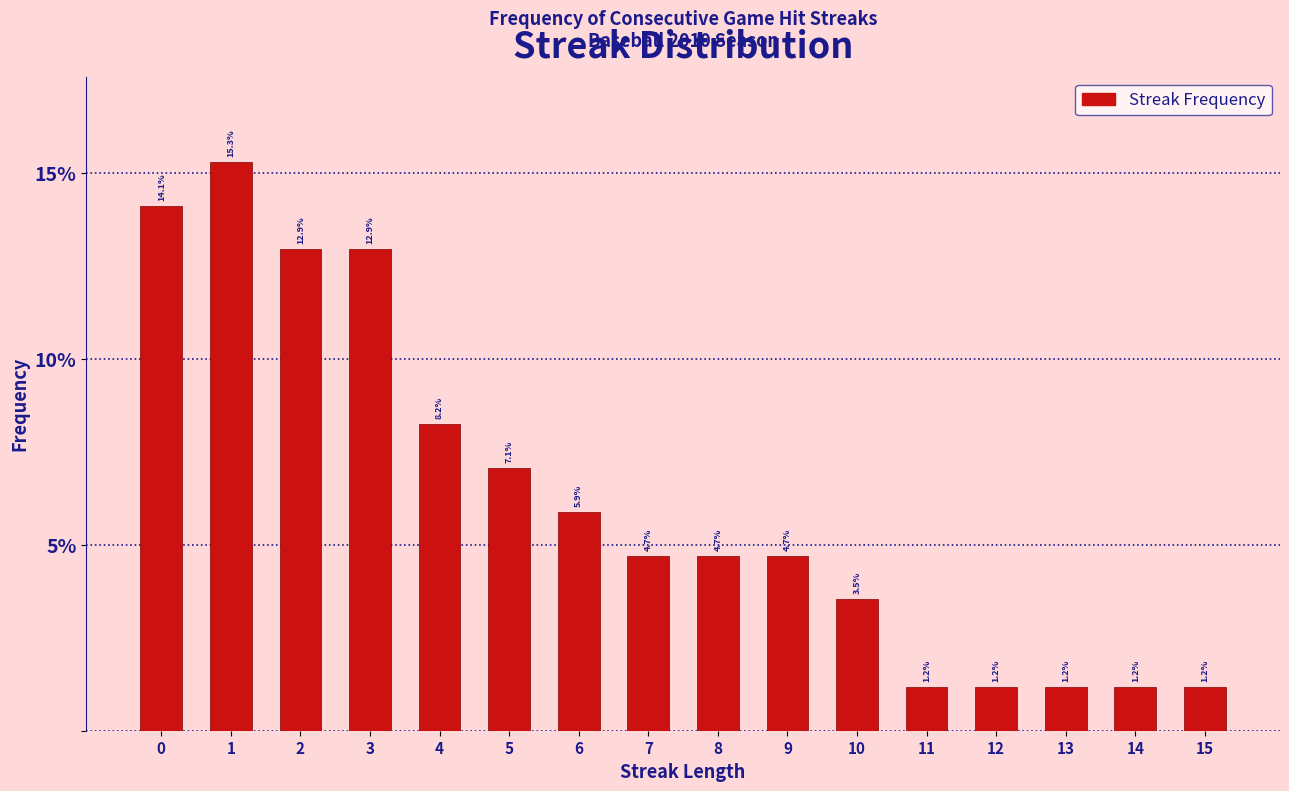

Reading left to right, list every bar in this chart as the range it spans on the x-axis followed by its height.

-0.5 to 0.5: 14.1
0.5 to 1.5: 15.3
1.5 to 2.5: 12.9
2.5 to 3.5: 12.9
3.5 to 4.5: 8.2
4.5 to 5.5: 7.1
5.5 to 6.5: 5.9
6.5 to 7.5: 4.7
7.5 to 8.5: 4.7
8.5 to 9.5: 4.7
9.5 to 10.5: 3.5
10.5 to 11.5: 1.2
11.5 to 12.5: 1.2
12.5 to 13.5: 1.2
13.5 to 14.5: 1.2
14.5 to 15.5: 1.2